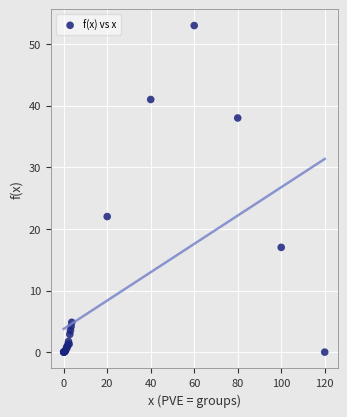

What Y value in the scatter plot is closest to 26?

22.0